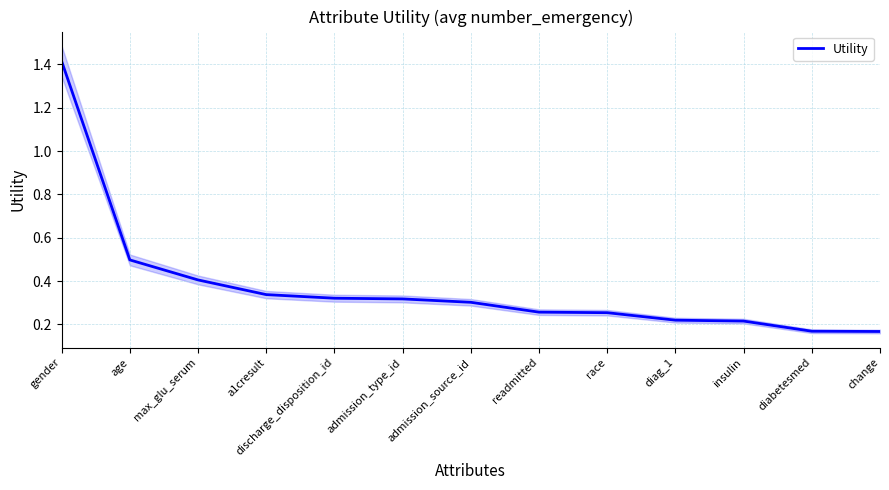

Count the values in the range 0 to 1.

12